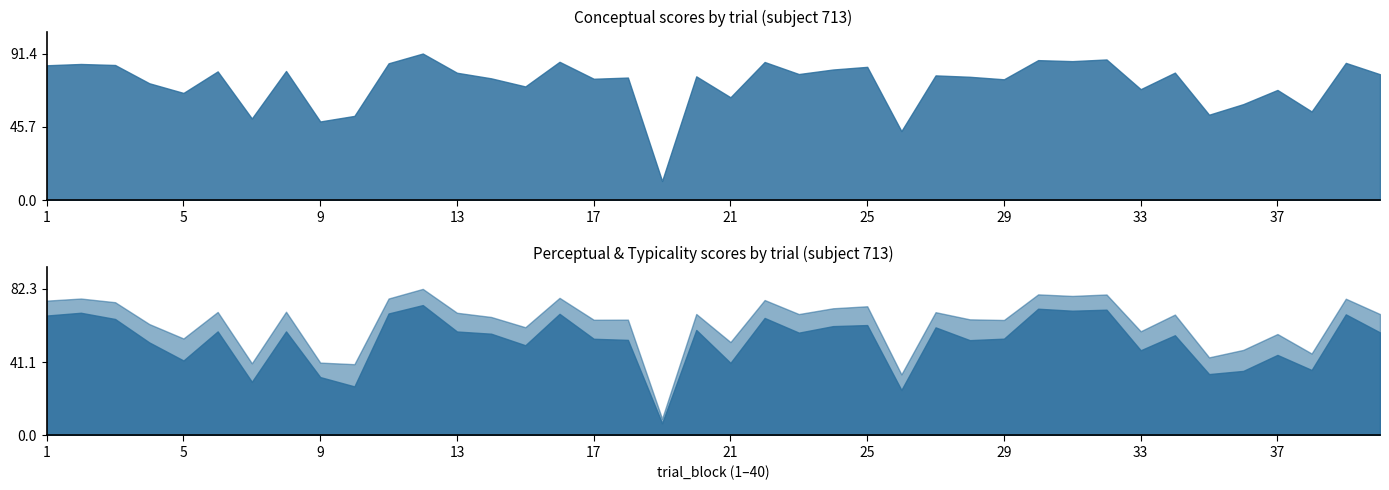

True or false: perceptual and conceptual intersect in this chart.

False